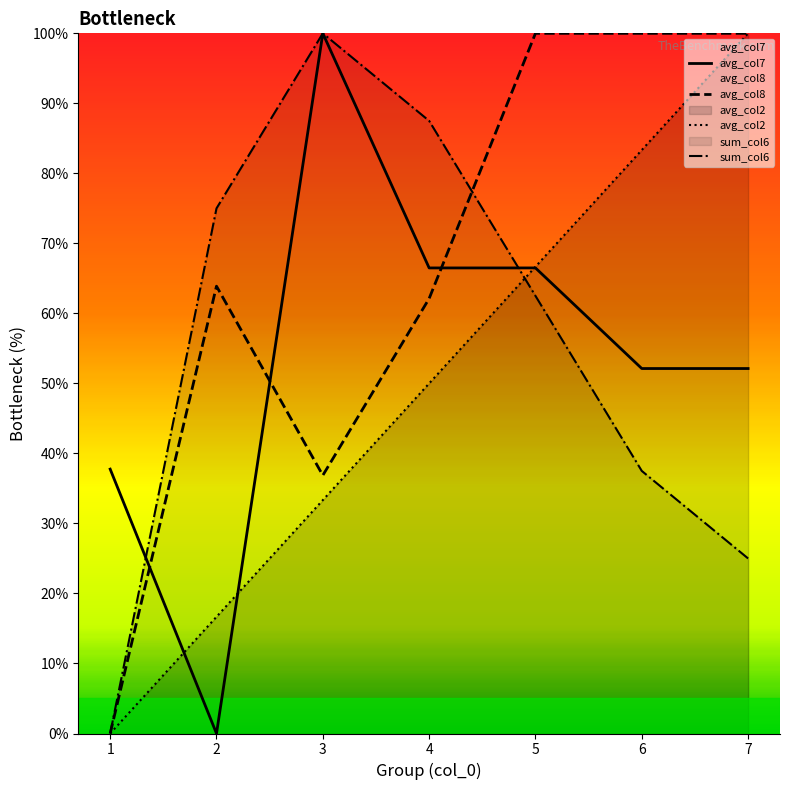

True or false: avg_col7 has a value of 107.9 at 4.

False